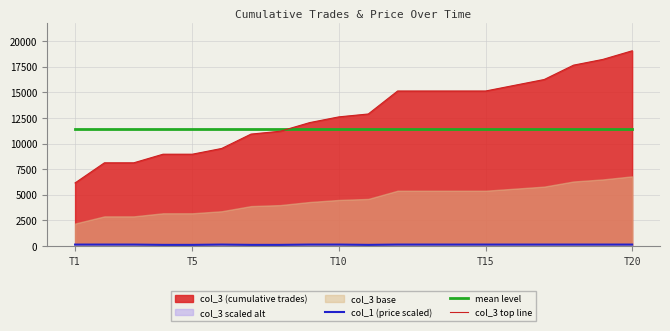

Which category has the lowest value in the col_3 top line series?

T1